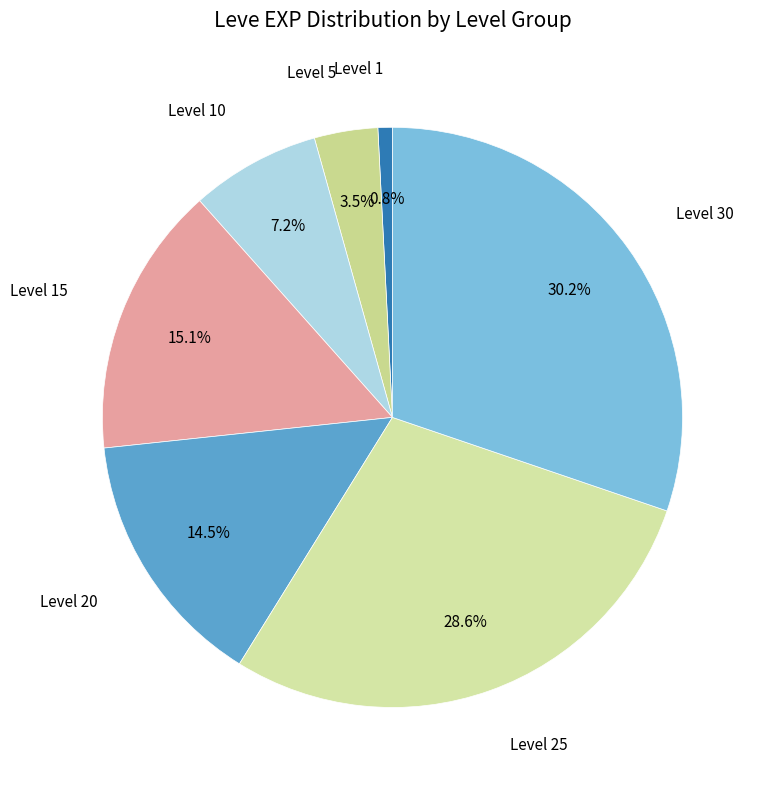

Count the number of slices in the pie.

7